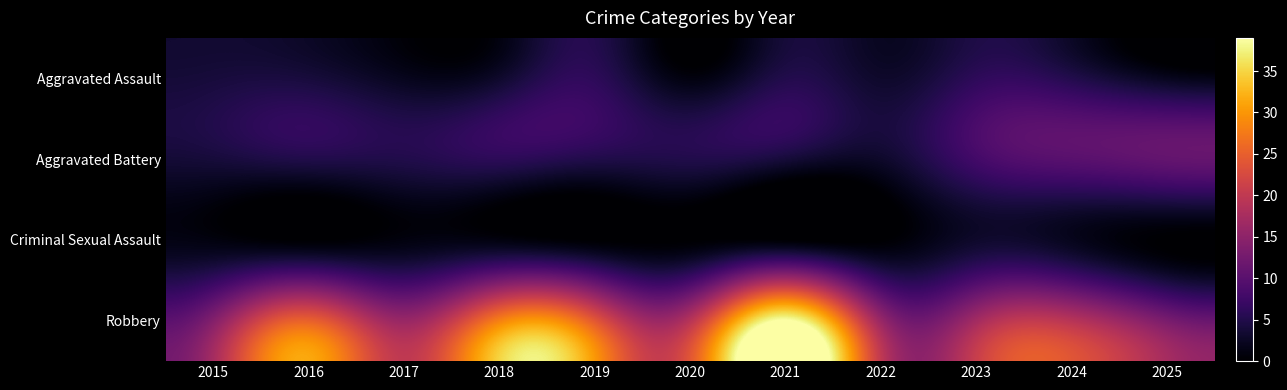

Which has a higher value, 2019 or 2020?

2019